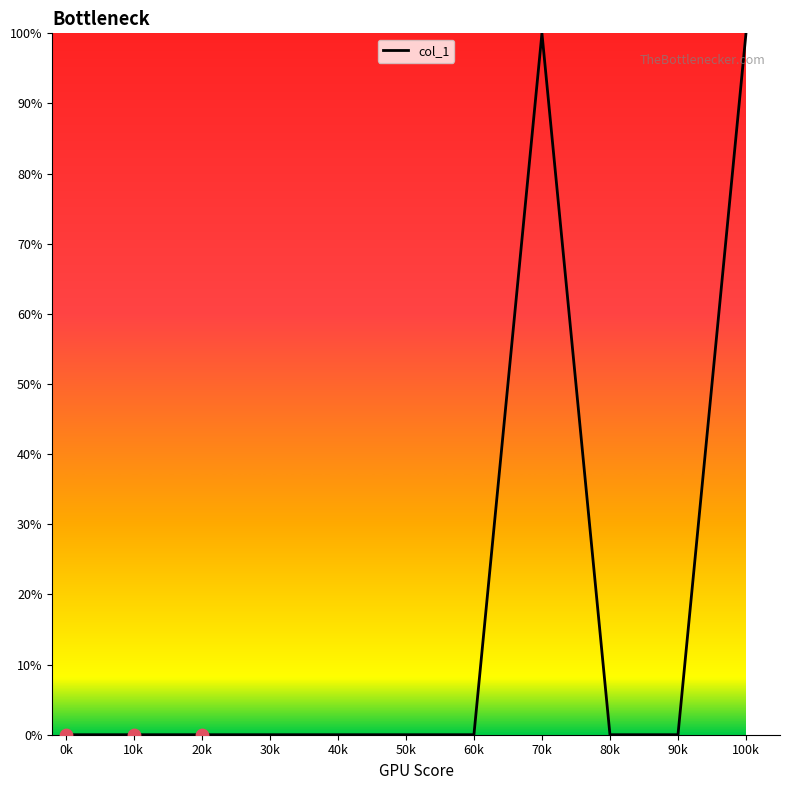

What is the change in value from 60k to 70k?

+100